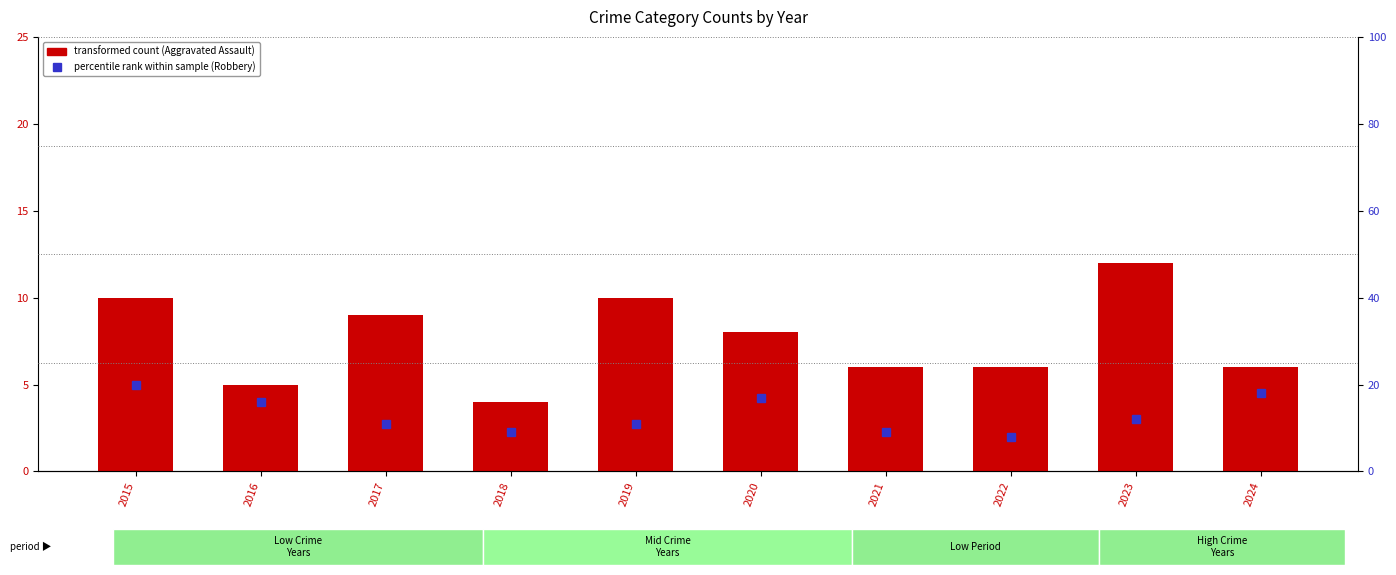

Which series has the largest range (max minus min)?

Robbery